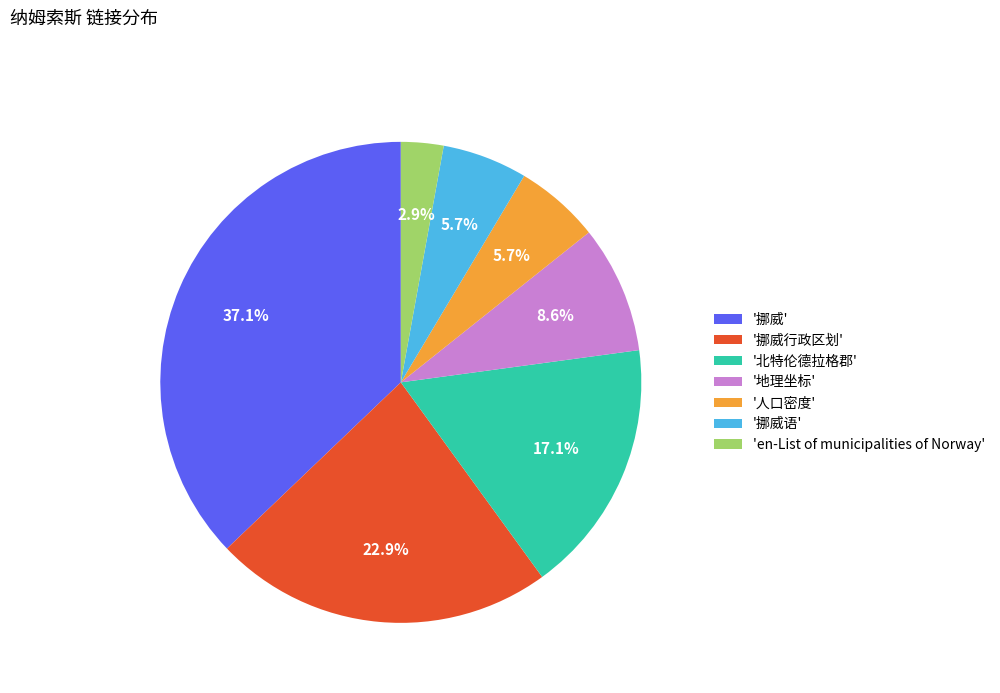

What percentage is NOT represented by '挪威语'?

94.3%